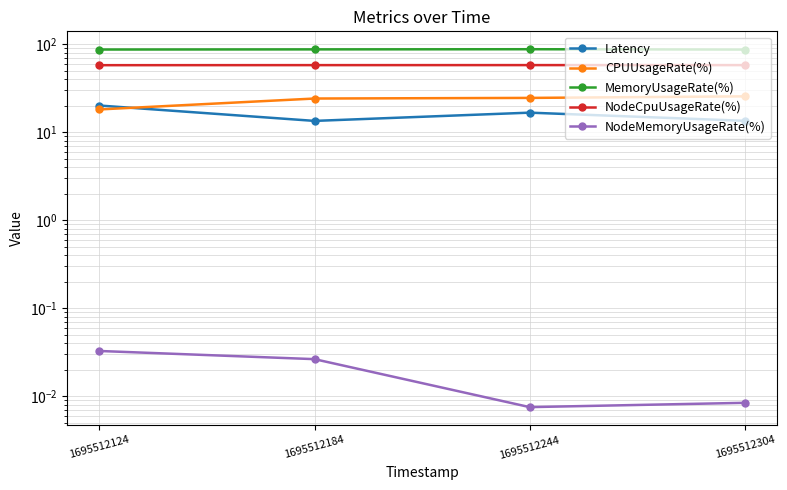

Is the value of Latency at 1695512124 greater than the value of CPUUsageRate(%) at 1695512304?

No